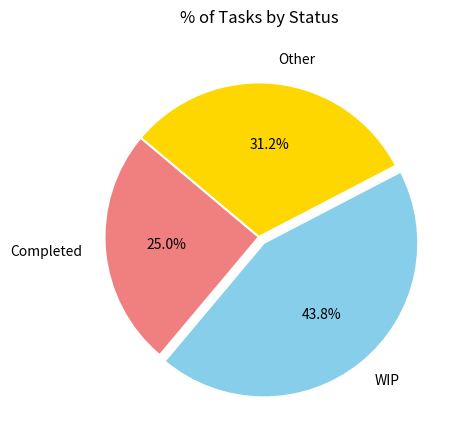

What is the ratio of the value at WIP to the value at Other?

1.4